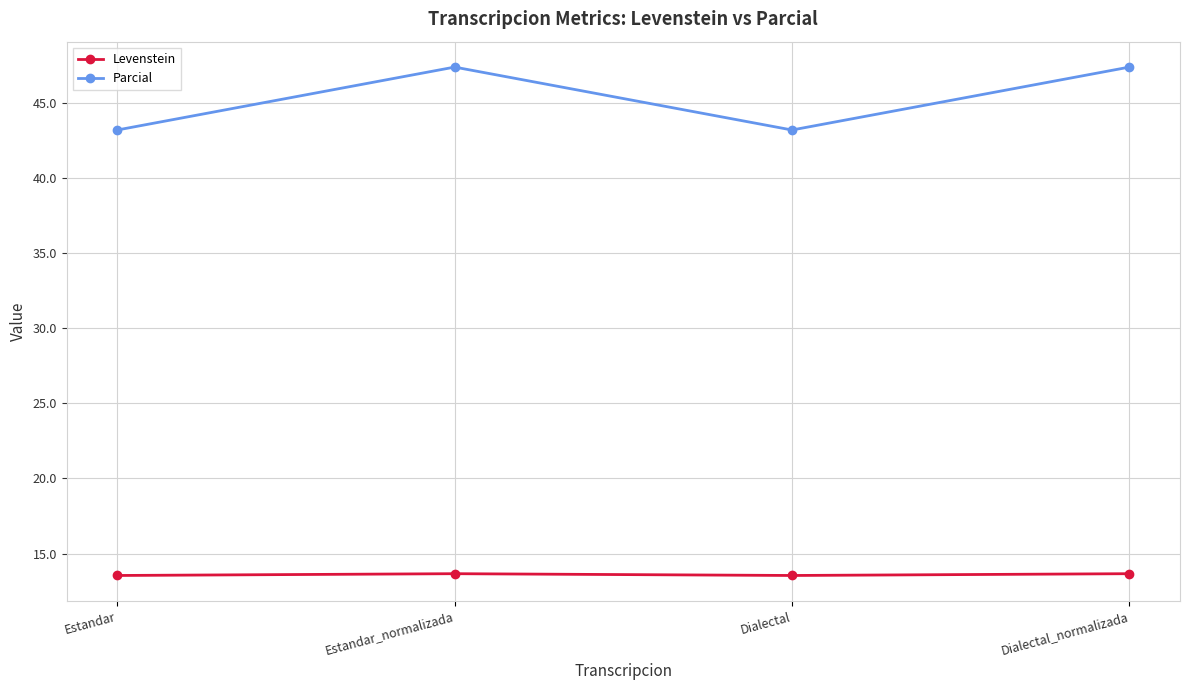

At Estandar_normalizada, list the series in order from largest to smallest.

Parcial, Levenstein